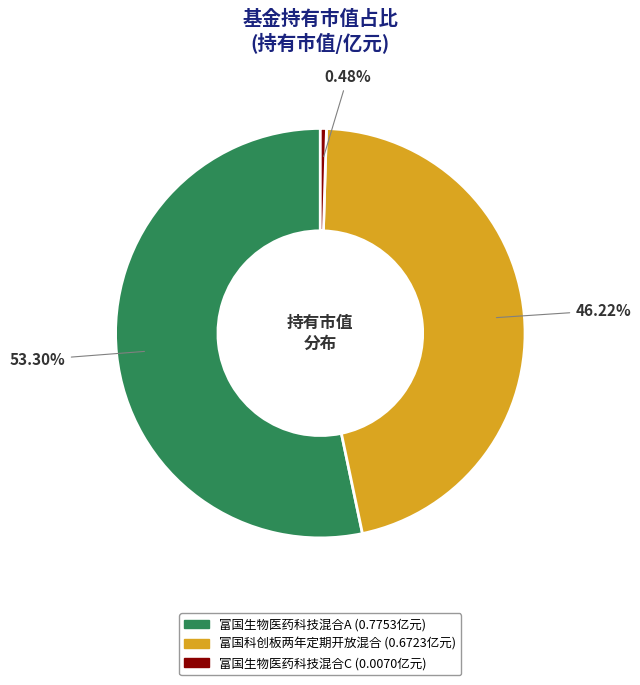

Is it true that 富国生物医药科技混合A is 53% of the pie?

True